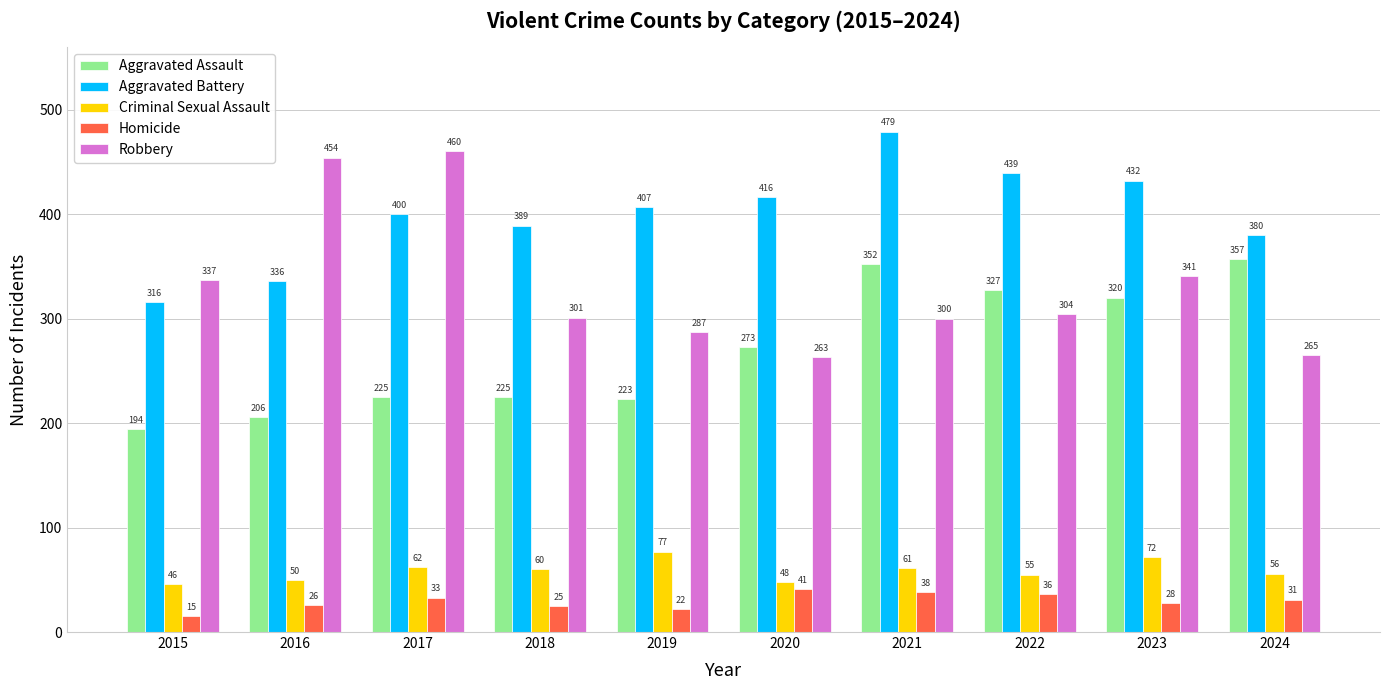

Count the number of categories in the chart.

10